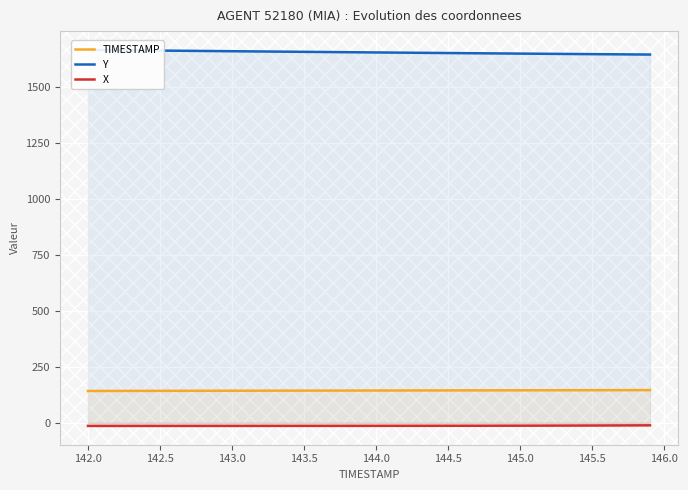

The value of TIMESTAMP at 144.5 is 215.1. True or false?

False